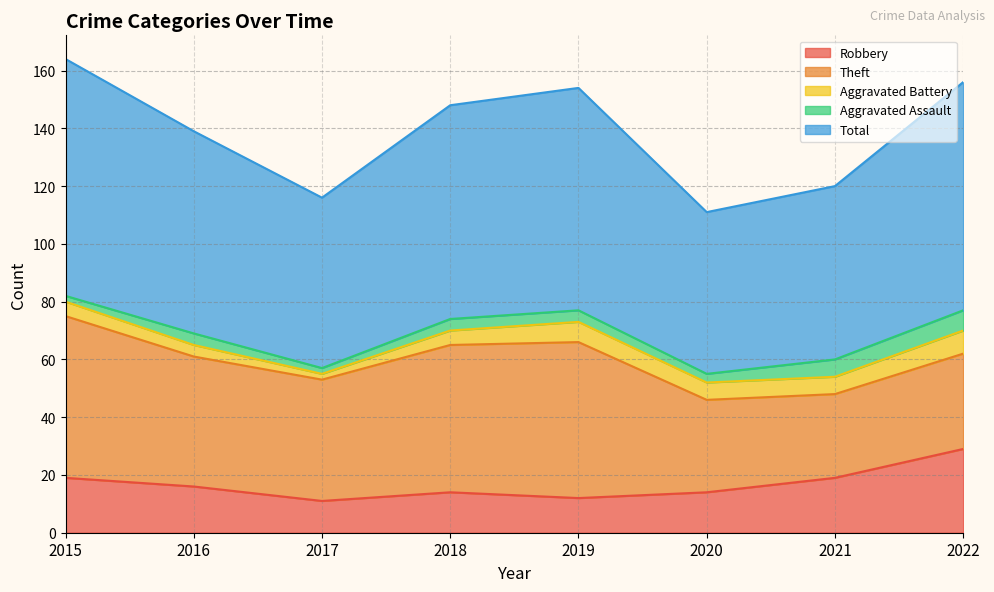

Which series changed the most between 2015 and 2022?

Theft